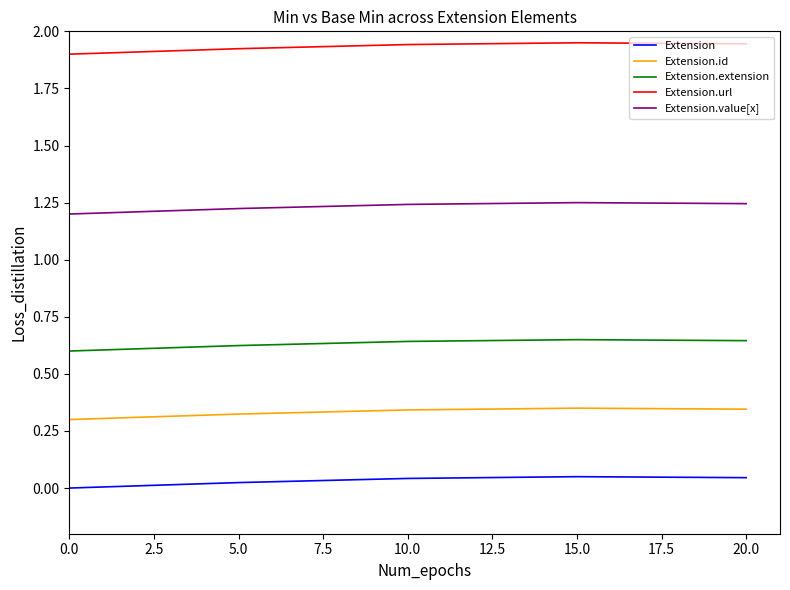

True or false: Extension.id and Extension.url intersect in this chart.

False